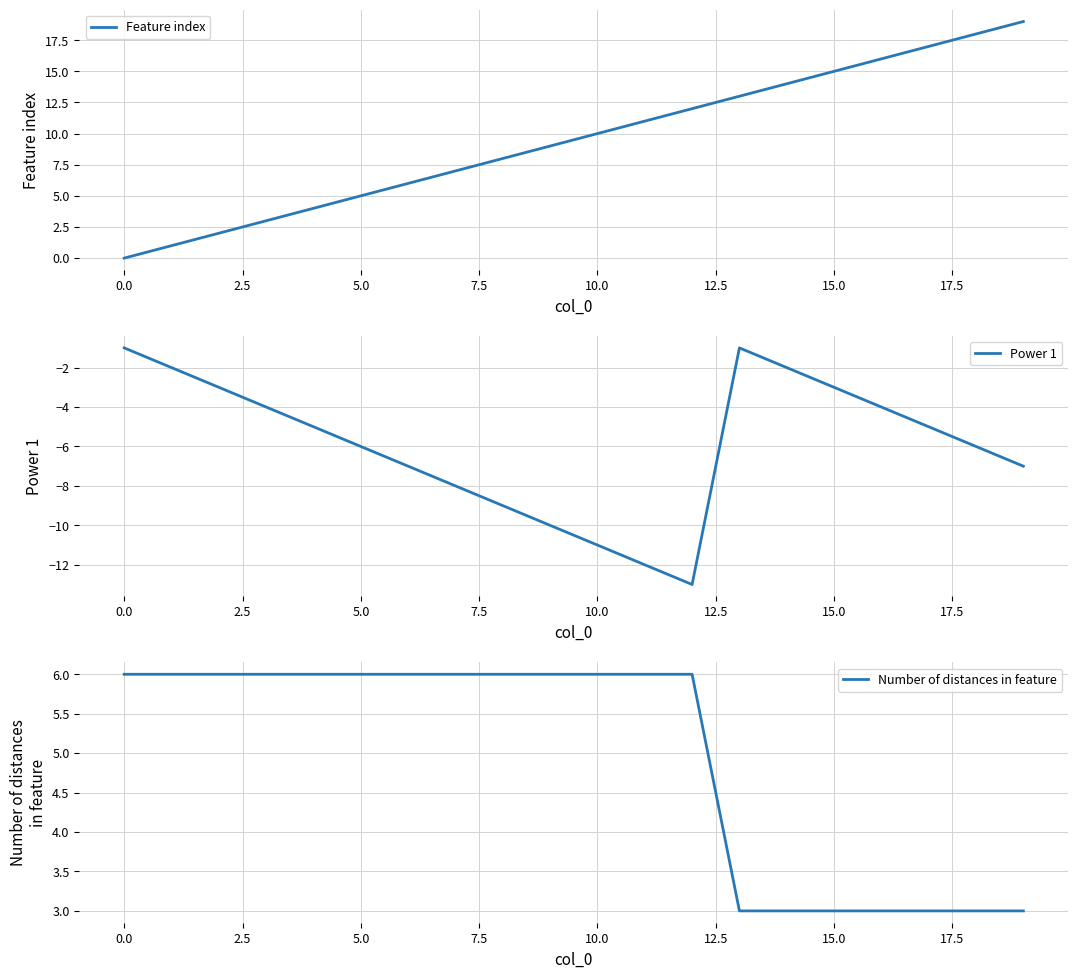

List the series in order of their overall mean, highest first.

Feature index, Number of distances in feature, Power 1